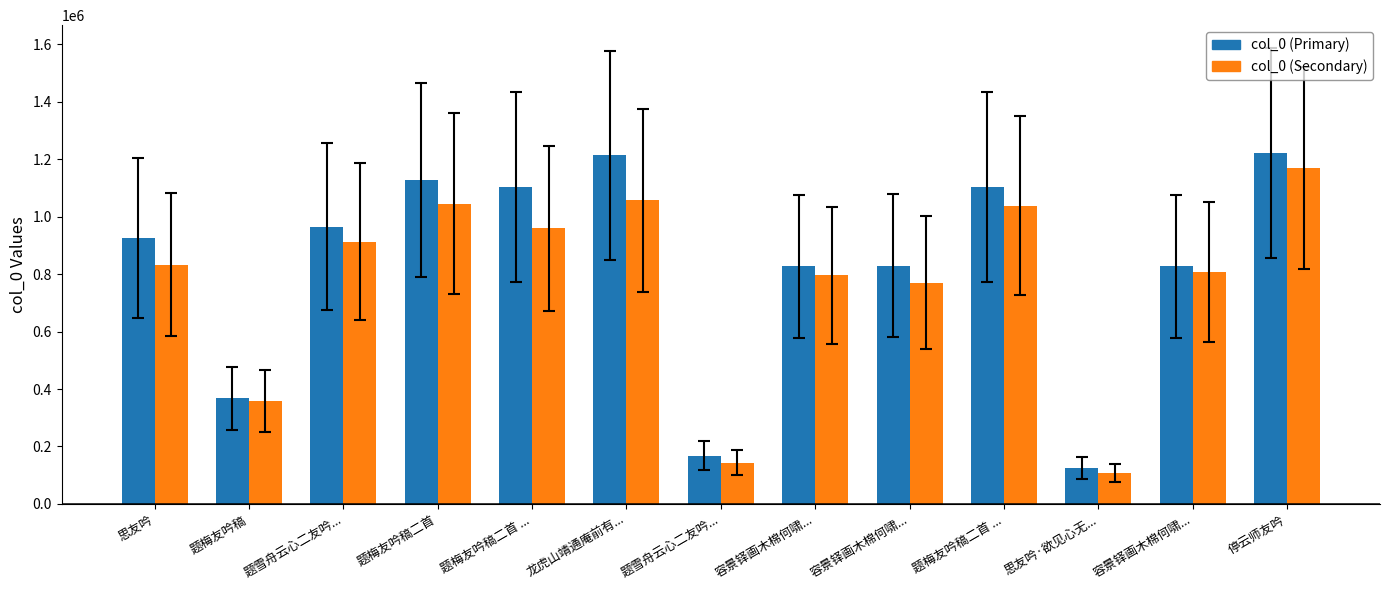

What is the spread (max minus min) of values at 题雪舟云心二友吟...?

52947.8